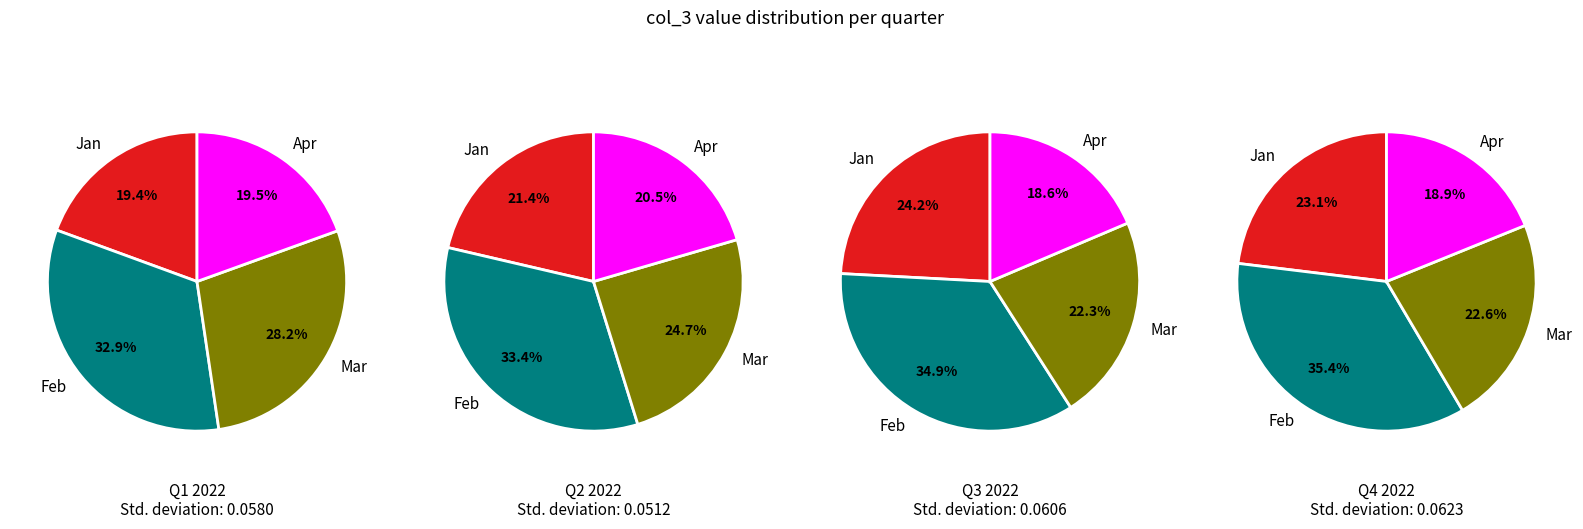

Is 35 the majority of the pie?

No